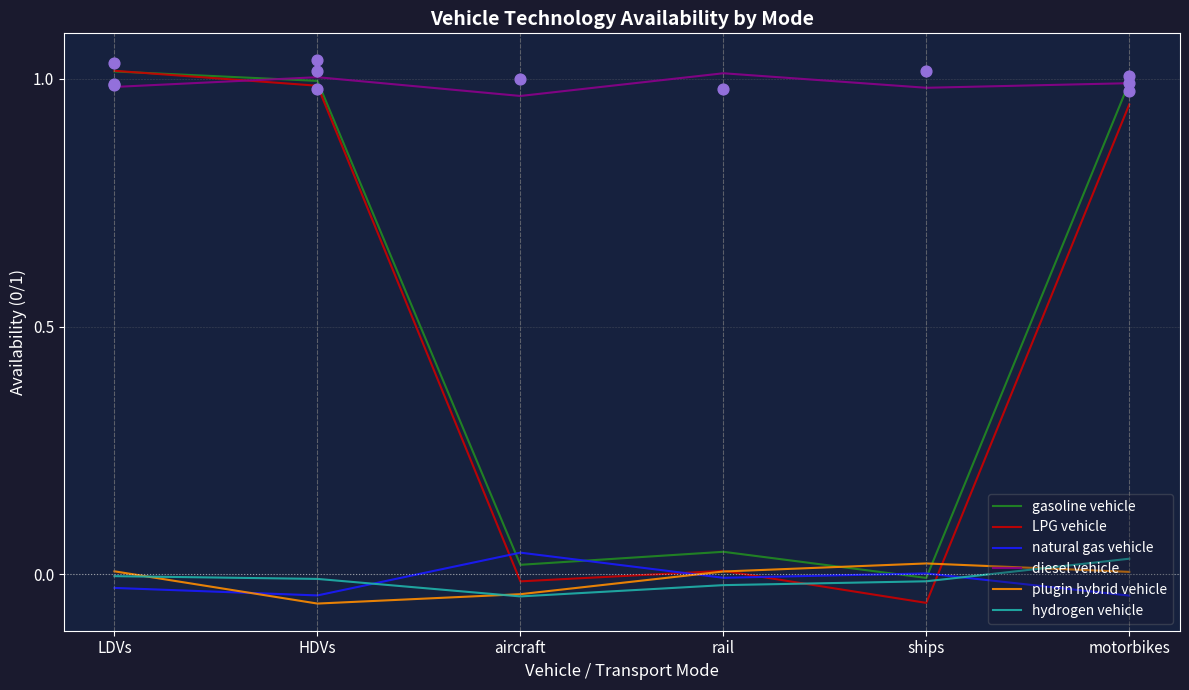

Which series has the largest total across all categories?

diesel vehicle